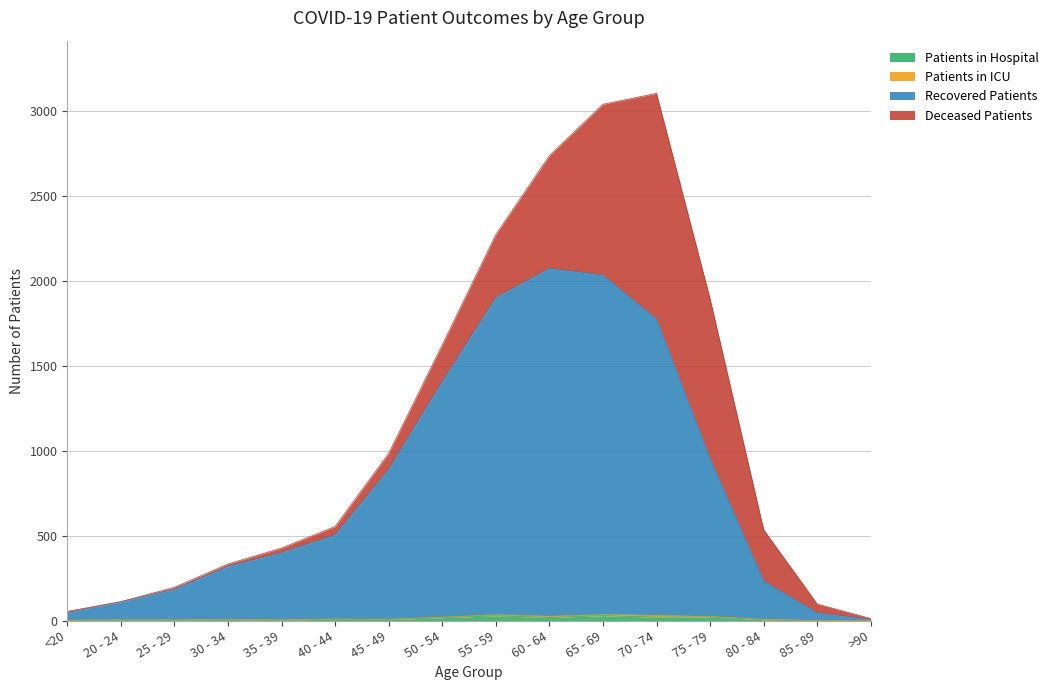

What is the label of the 8th point from the left?

50 - 54